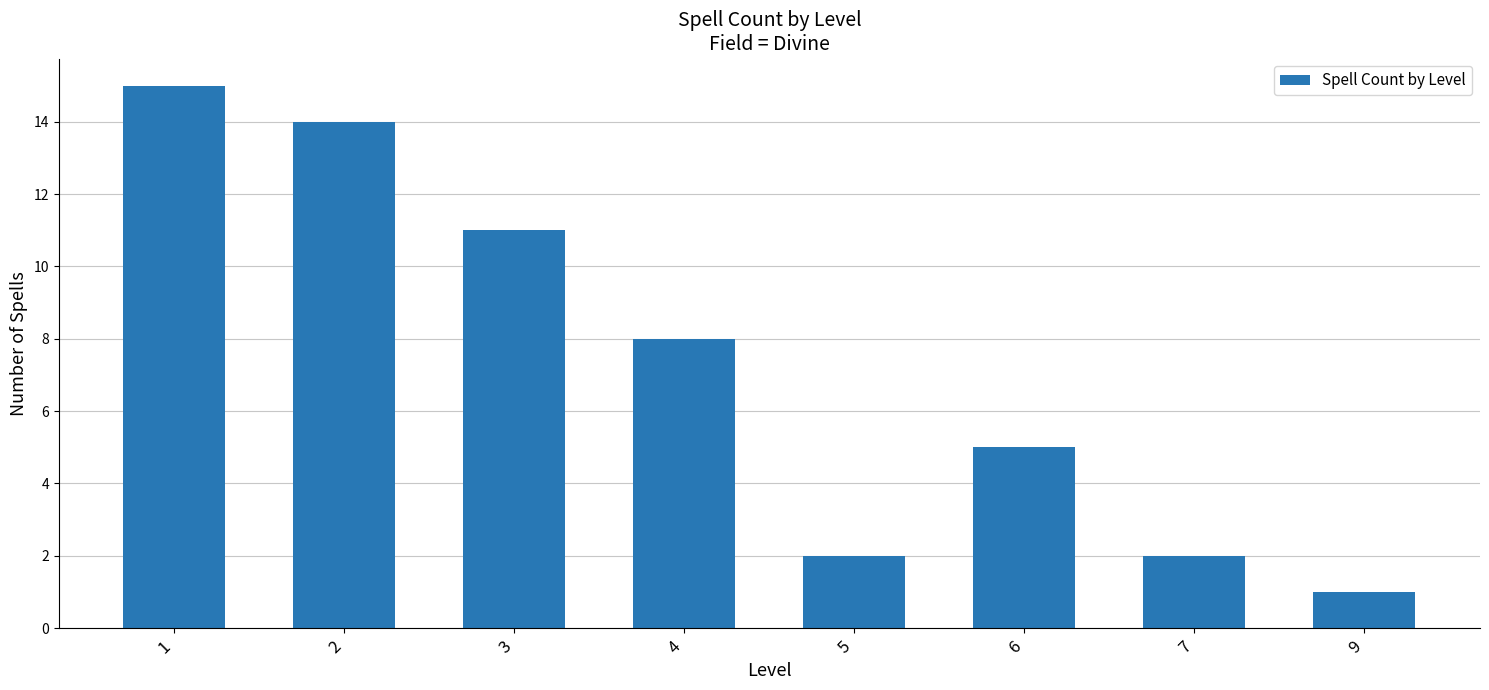

What is the change in value from 2 to 6?

-9